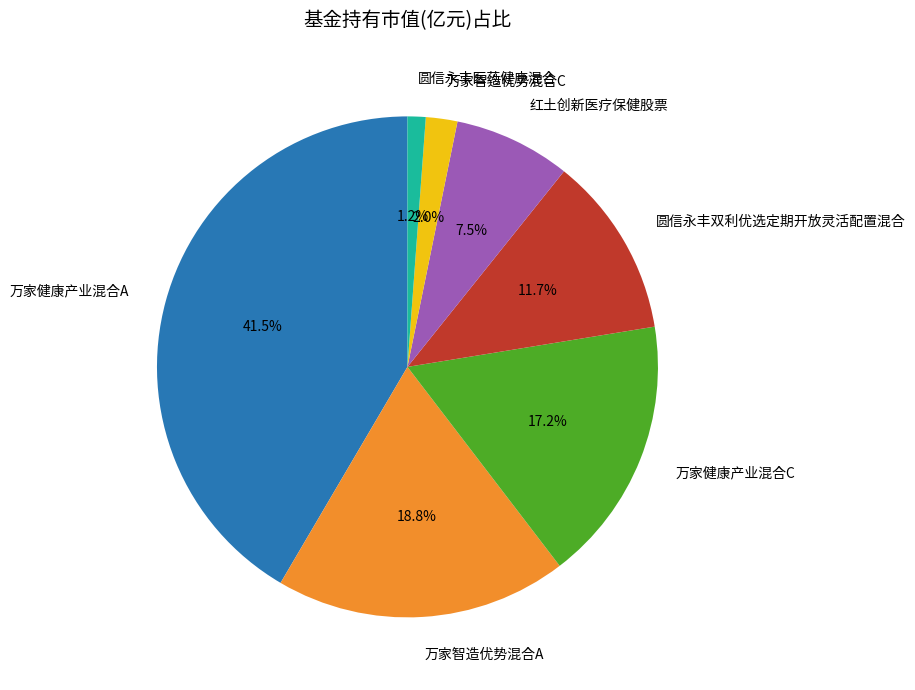

To the nearest percent, what is the average slice percentage?

14%